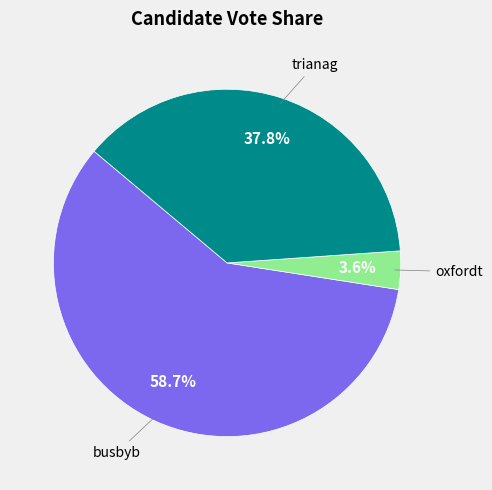

How many segments does this pie chart have?

3